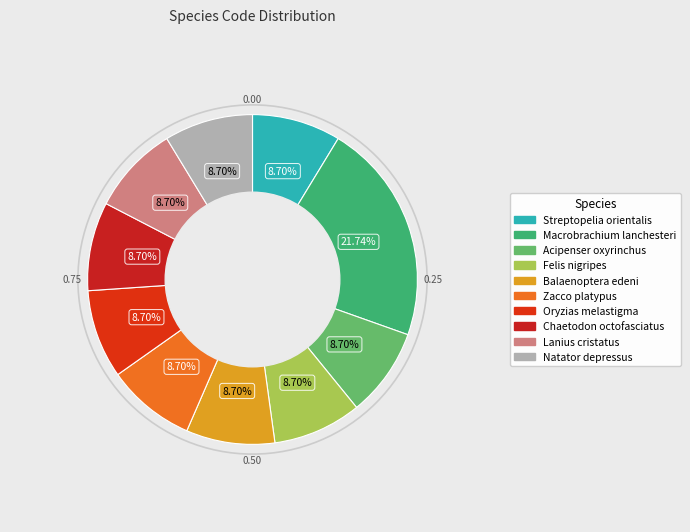

True or false: Lanius cristatus accounts for 1% of the total.

False